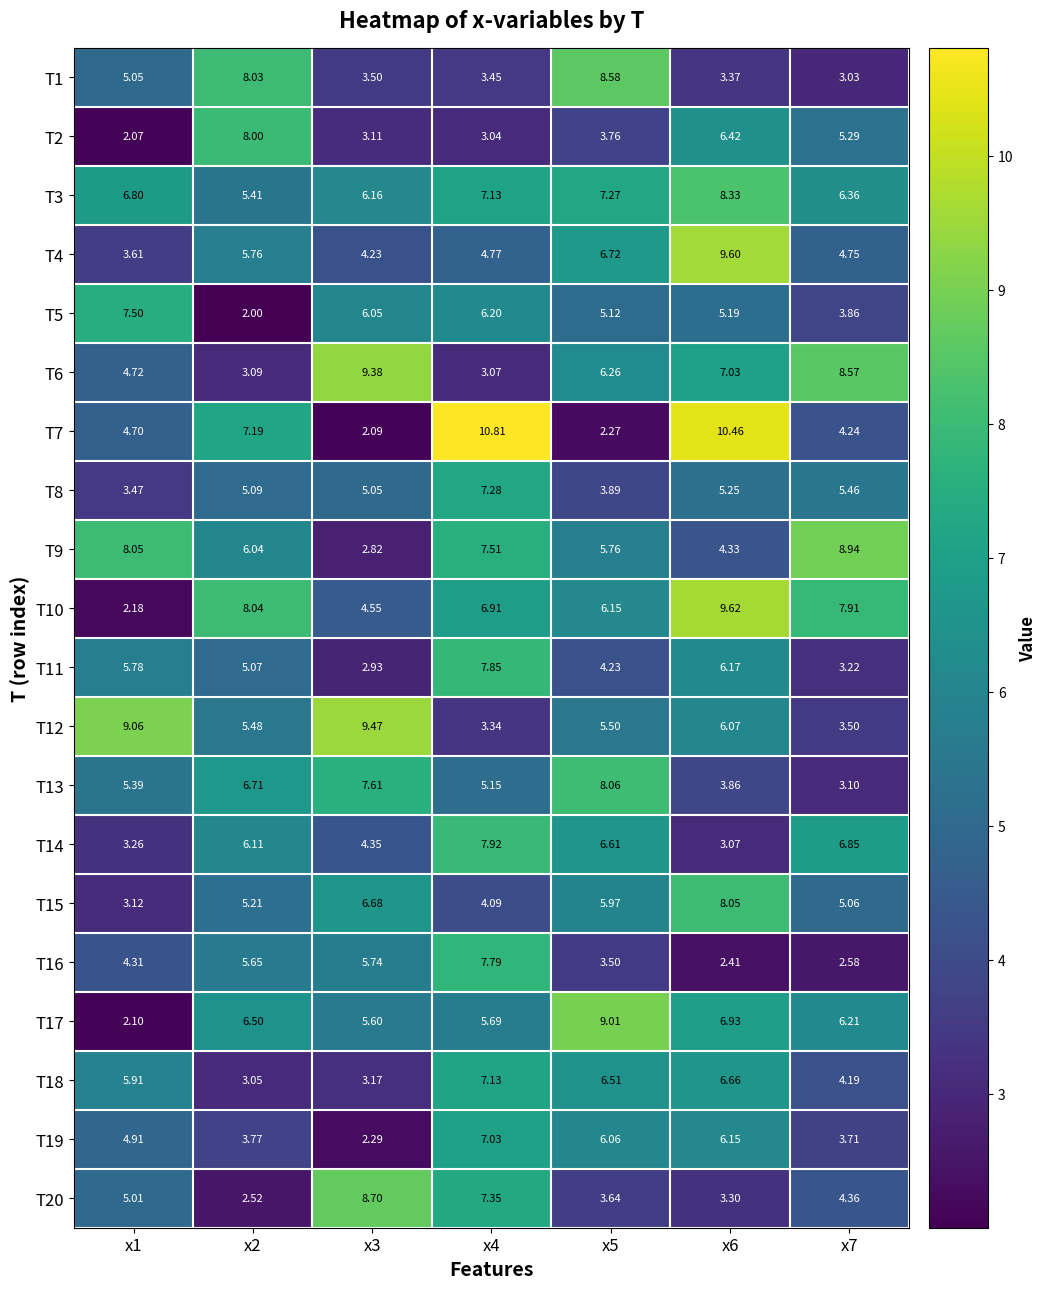

Is the value of T9 at x6 greater than the value of T5 at x3?

No